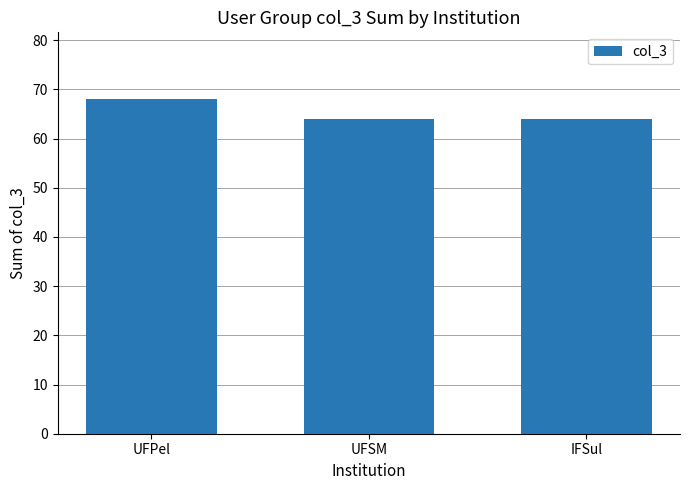

What value does the data have at UFSM?

64